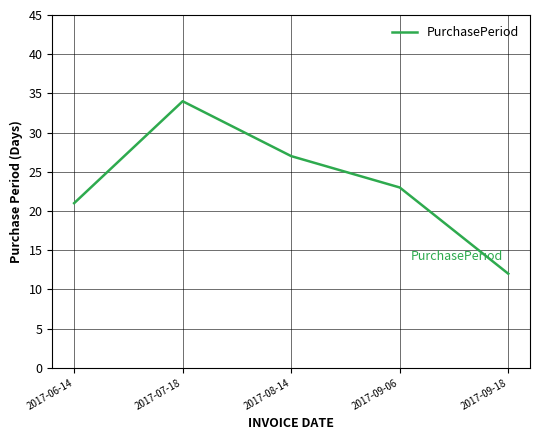

True or false: there are more than 2 points higher than both neighbors.

False